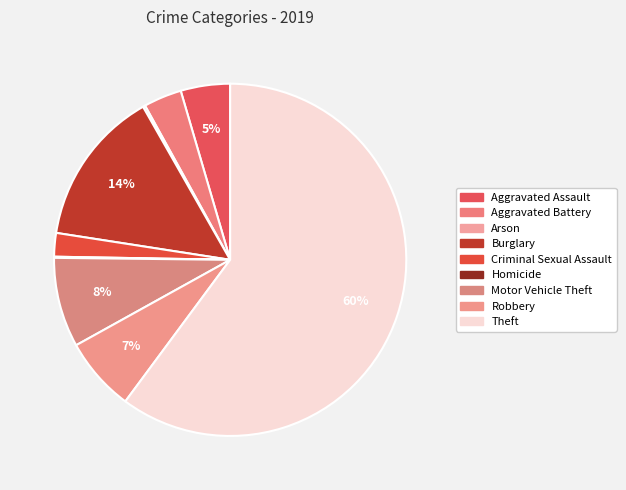

What percentage is the Aggravated Assault slice, to the nearest percent?

5%